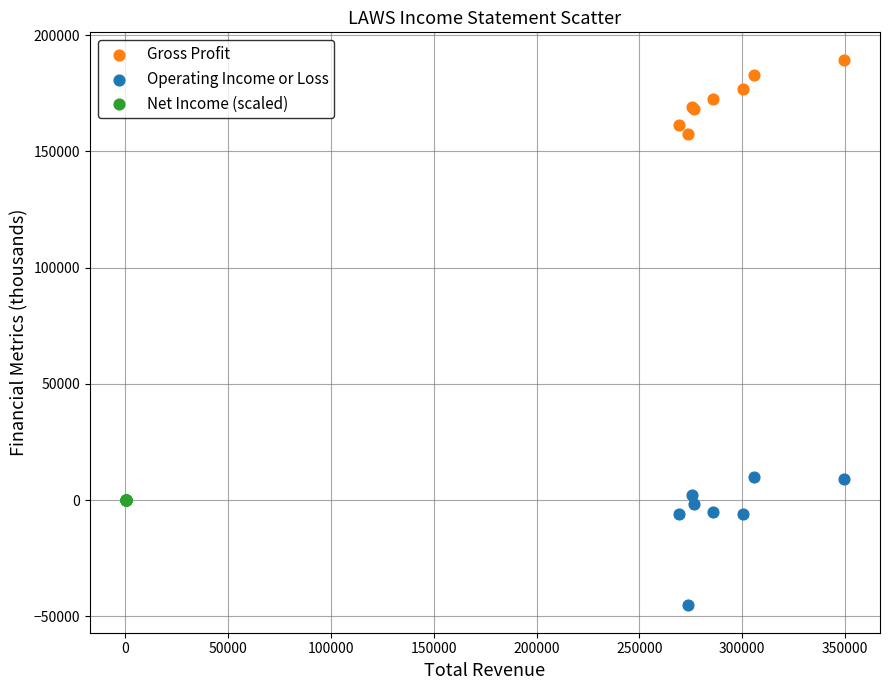

Which series contains the lowest Y value?

Operating Income or Loss